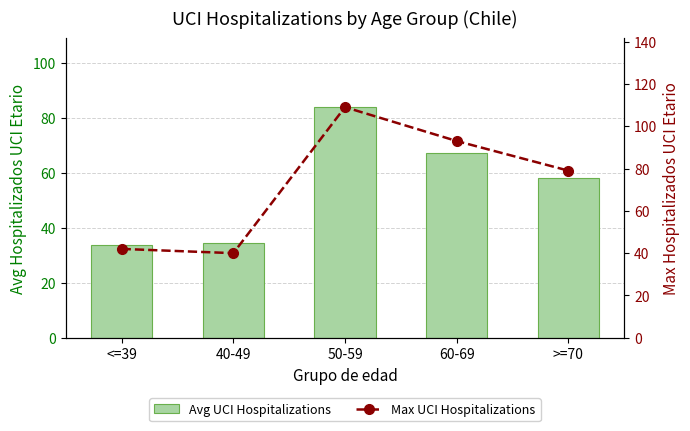

At which label is Max UCI Hospitalizations closest to 74?

>=70